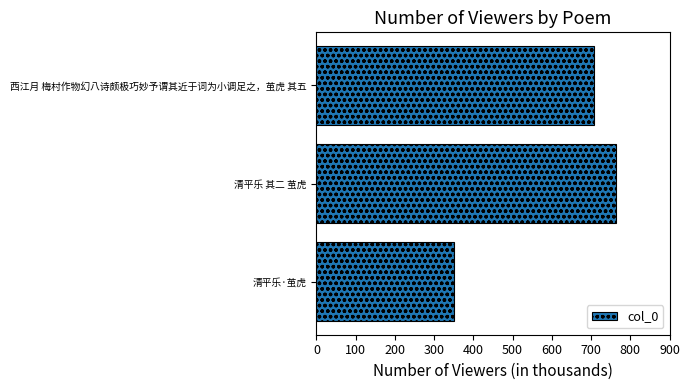

Does the chart contain stacked bars?

No